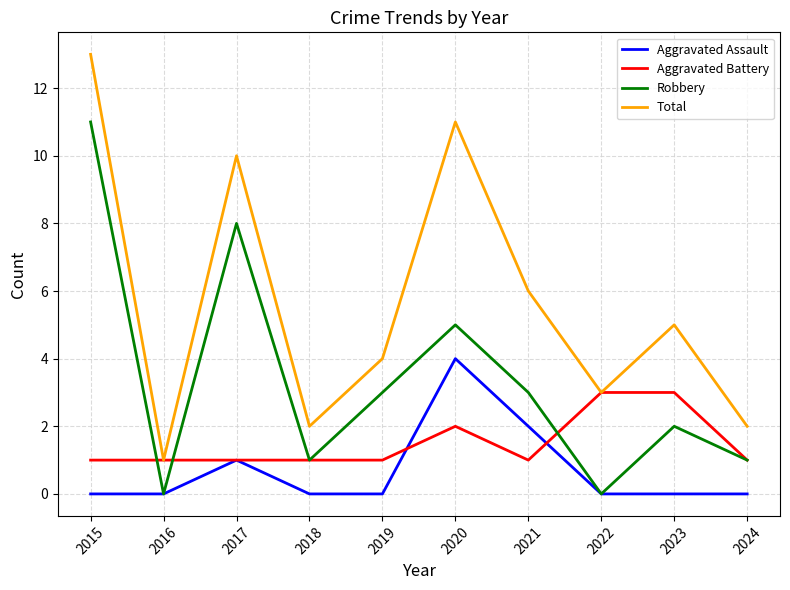

True or false: Aggravated Assault has a value of 0 at 2023.

True